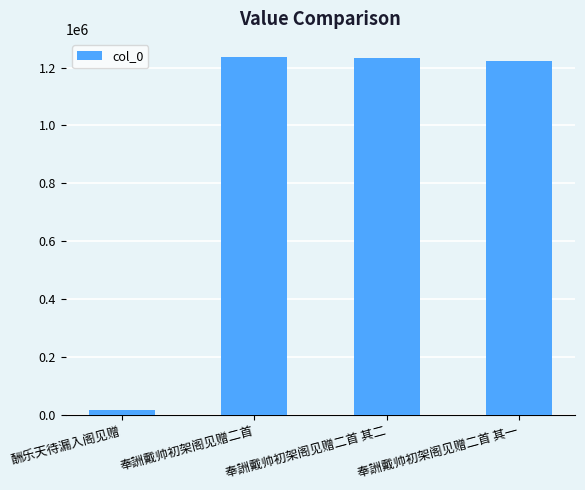

True or false: the data shows 1222651 at 奉詶戴帅初架阁见赠二首 其一.

True